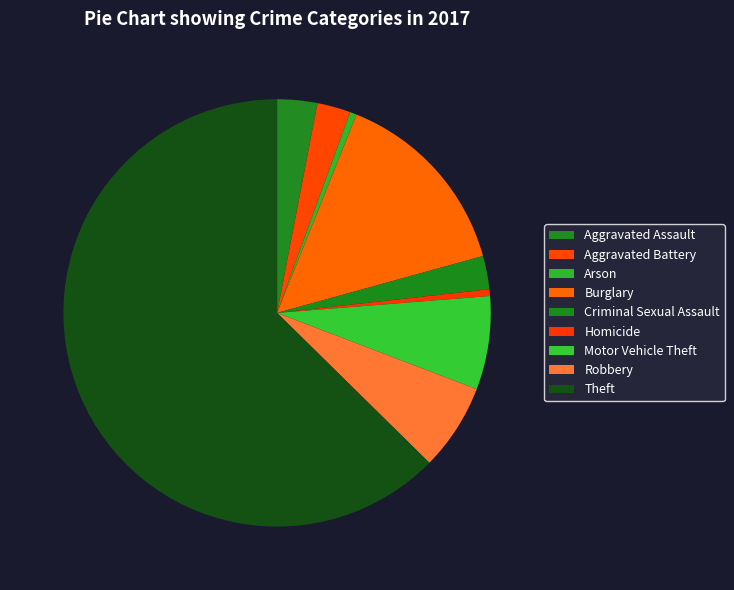

How many slices are in this pie chart?

9